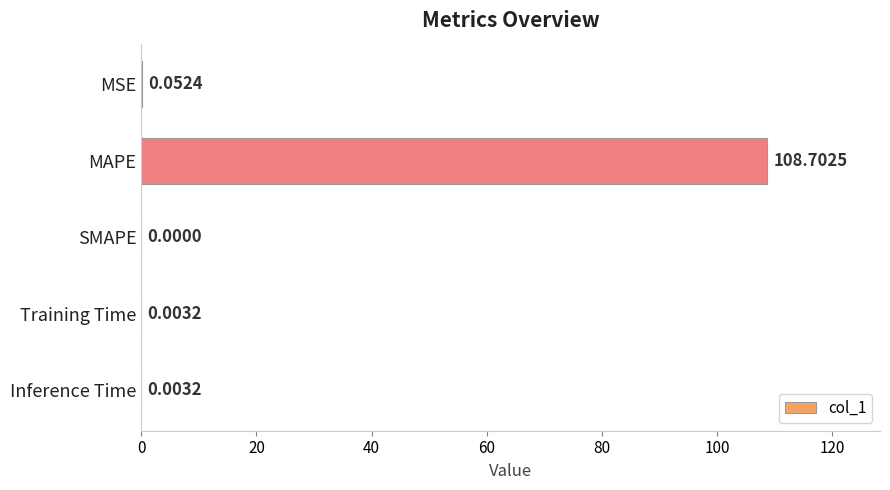

Which label corresponds to the largest value in the chart?

MAPE